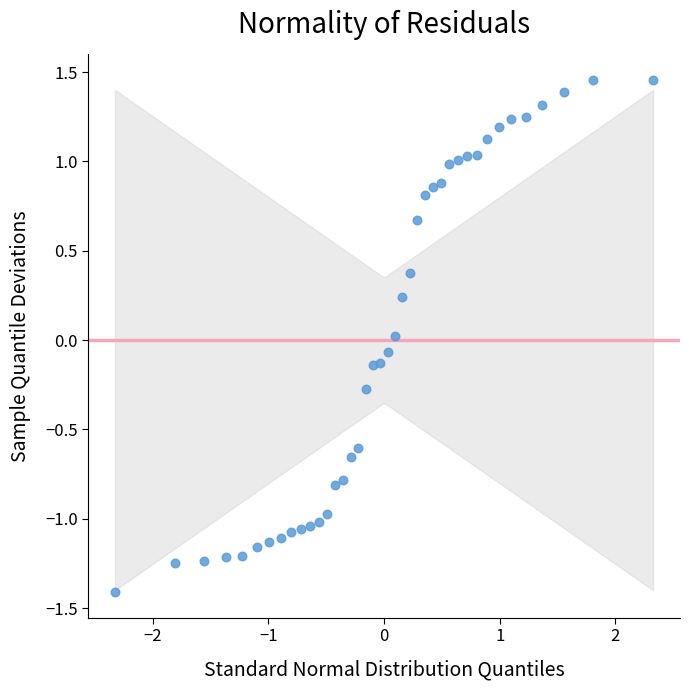

What is the range of Y values (max minus min)?

2.9